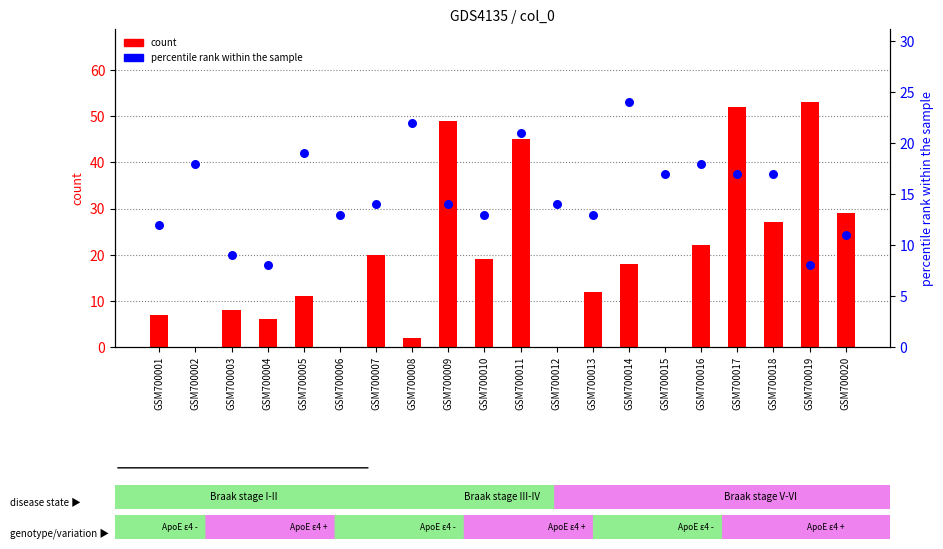

What is the total value across all series at GSM700004?

14